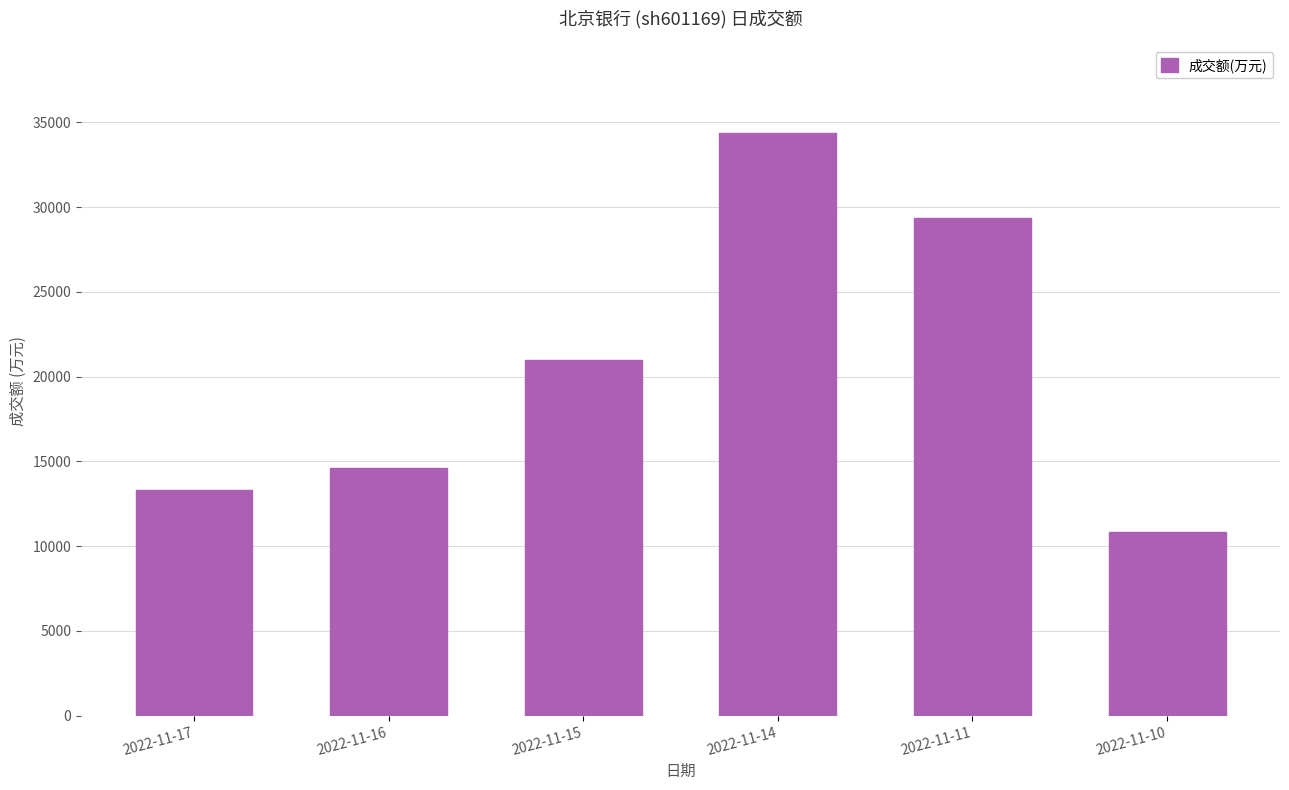

Reading right to left, list all the values displayed in this chart.

10816	29357	34384	20965	14616	13318